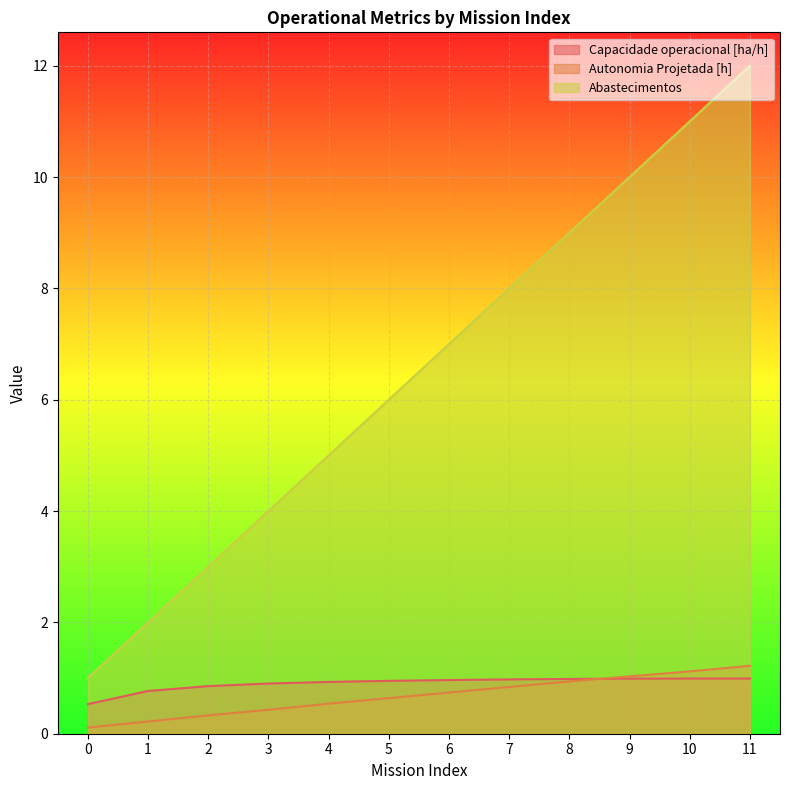

What is the sum of all Abastecimentos values?

78.0